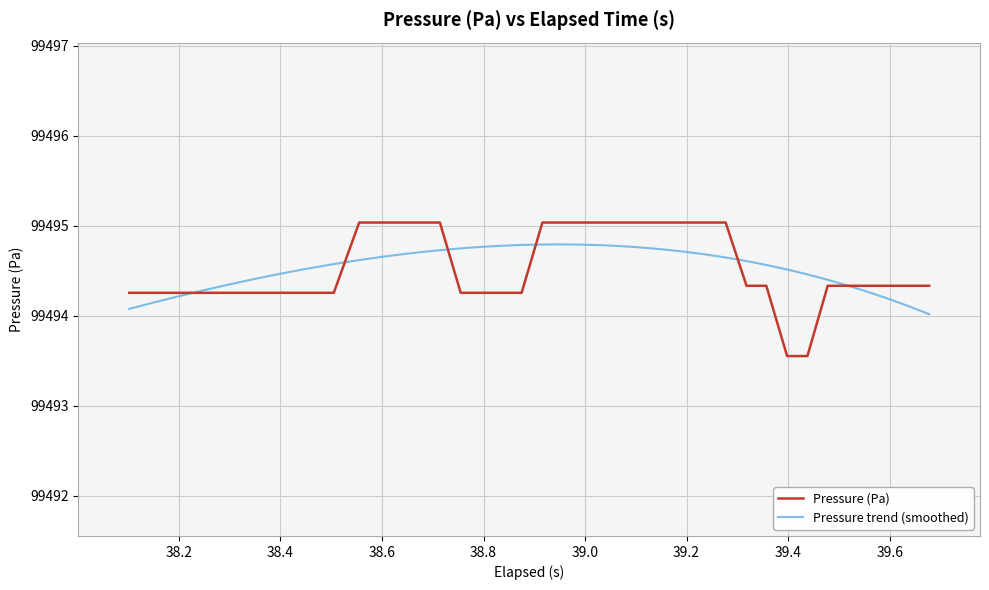

Reading left to right, extract all data points from this chart.

99494.3	99494.3	99494.3	99494.3	99494.3	99494.3	99494.3	99494.3	99494.3	99494.3	99494.3	99495.0	99495.0	99495.0	99495.0	99495.0	99494.3	99494.3	99494.3	99494.3	99495.0	99495.0	99495.0	99495.0	99495.0	99495.0	99495.0	99495.0	99495.0	99495.0	99494.3	99494.3	99493.6	99493.6	99494.3	99494.3	99494.3	99494.3	99494.3	99494.3